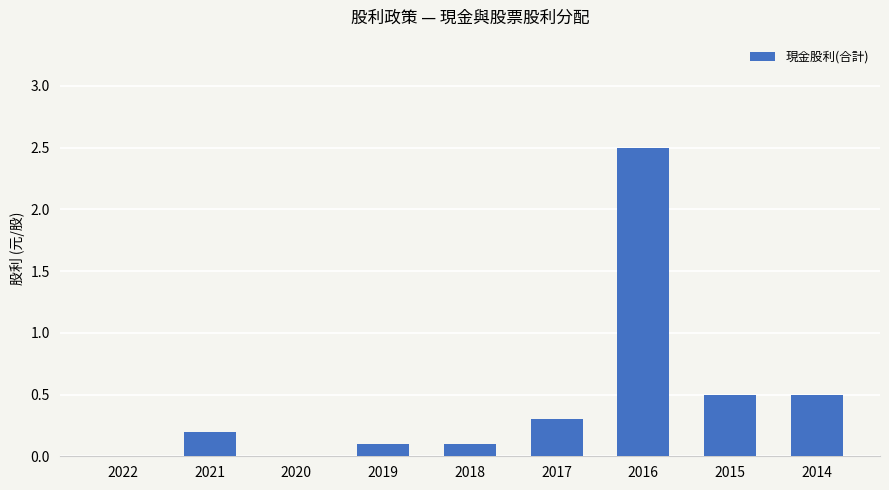

How many categories are shown in the chart?

9